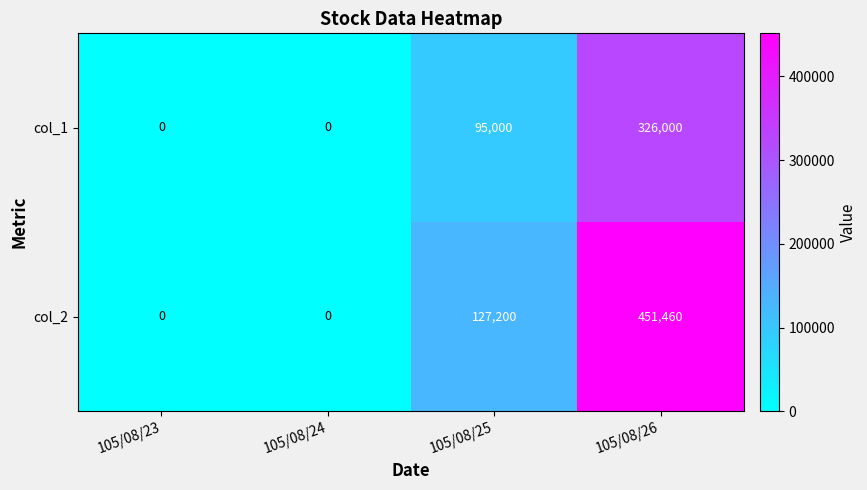

Is it true that col_1 equals 0 at 105/08/23?

True